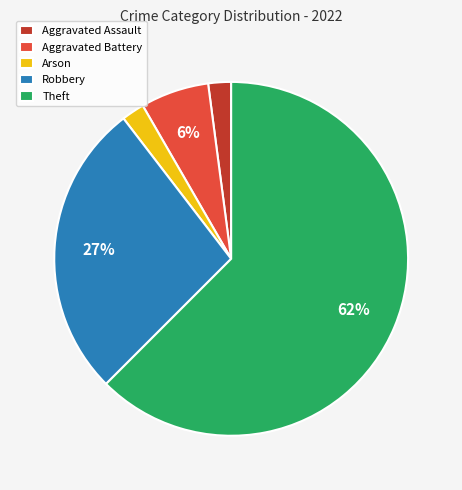

Is it true that Theft is 62% of the pie?

True